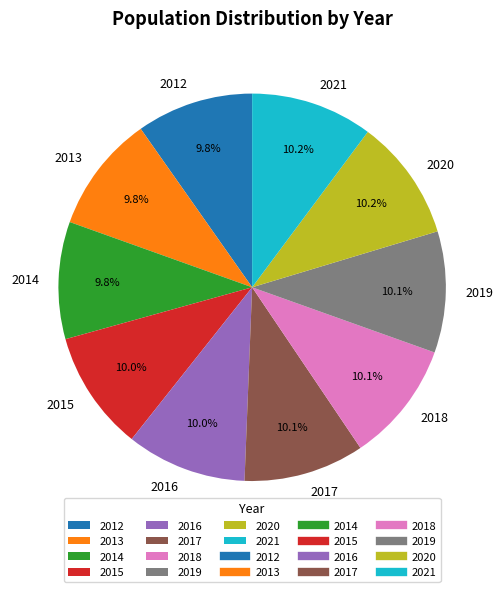

Do 2020 and 2016 together represent more than half of the pie?

No